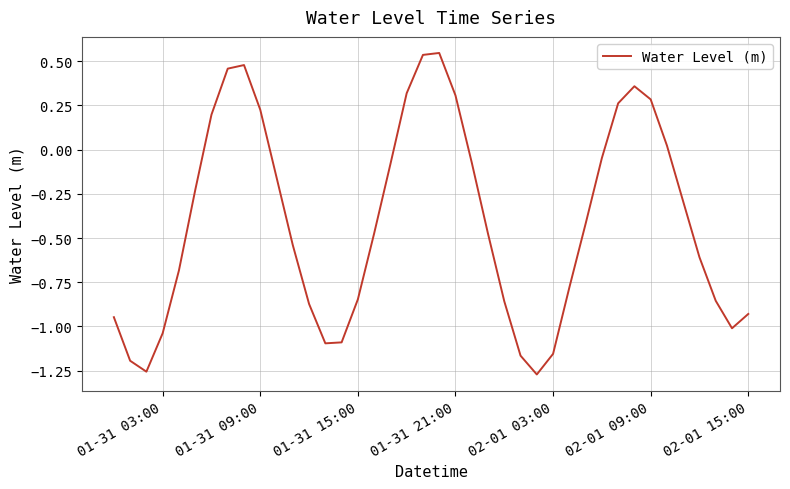

What is the difference between the maximum and minimum values?

1.8